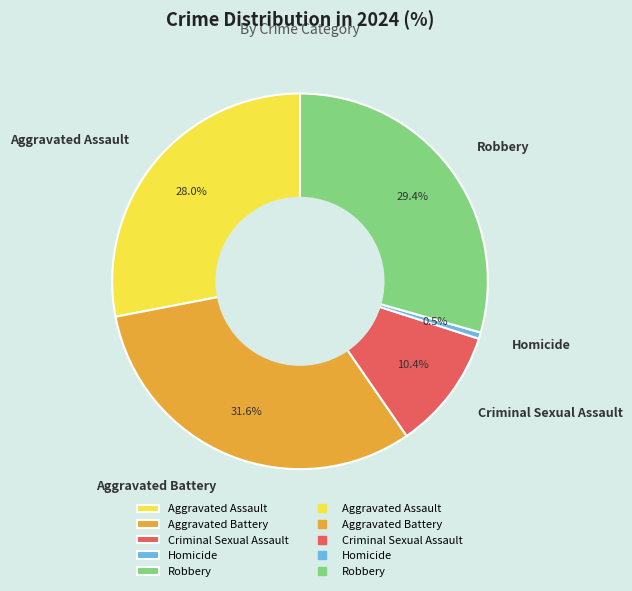

To the nearest percent, what is the average slice percentage?

20%